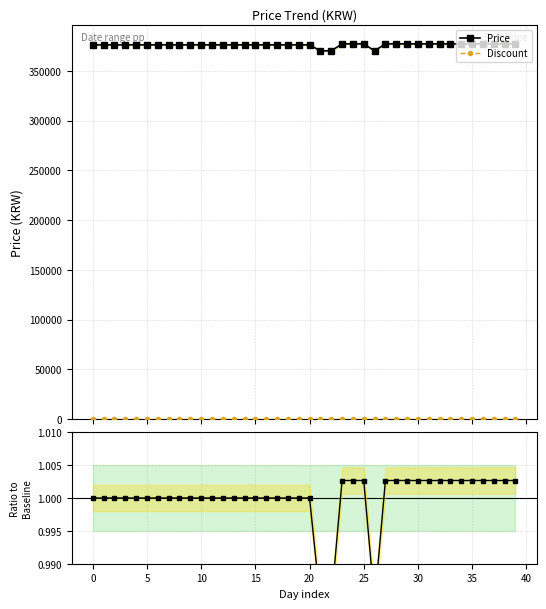

What is the maximum value for Price?

377000